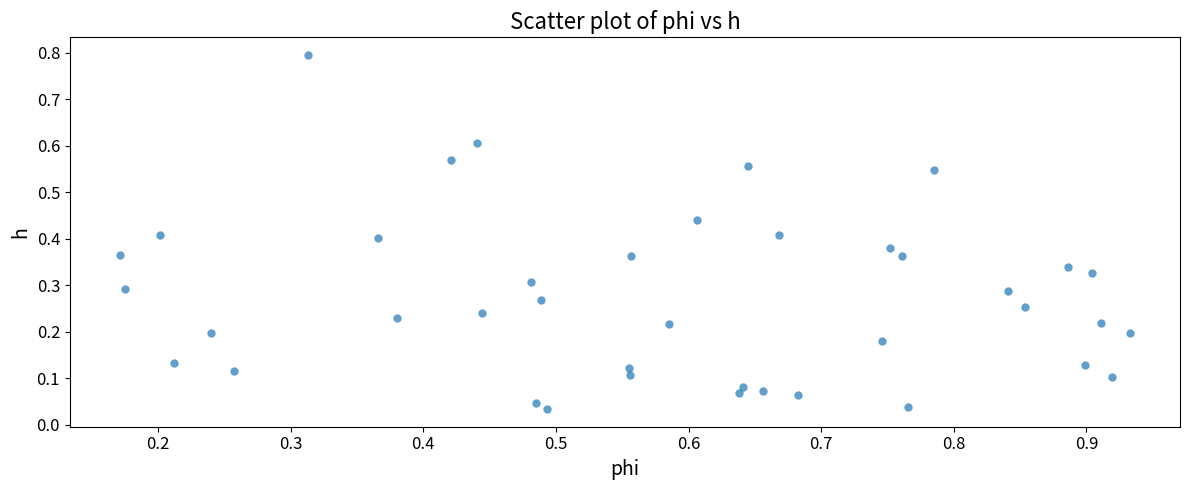

What is the range of Y values (max minus min)?

0.8